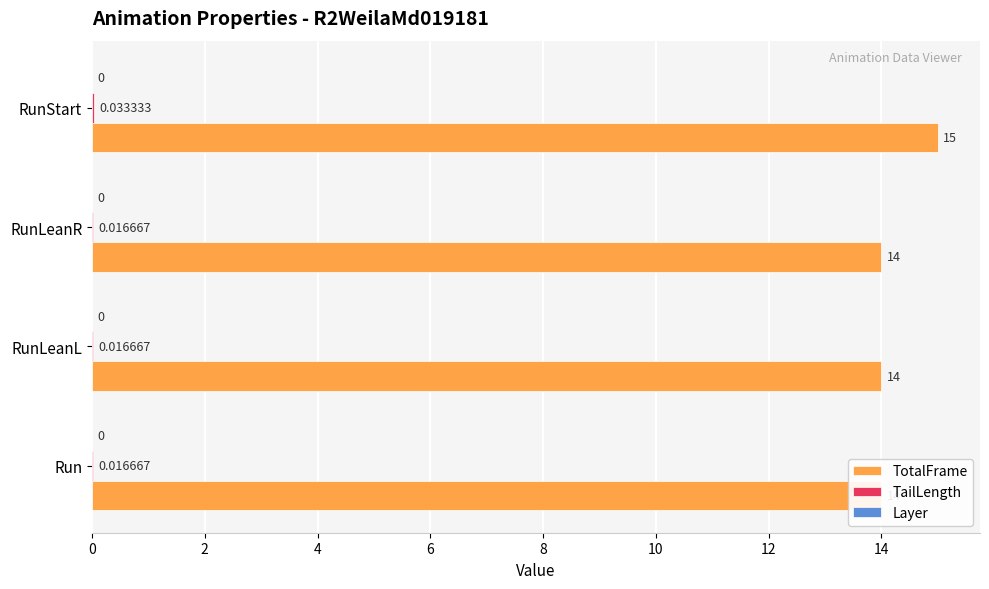

What is the value of the TotalFrame bar at the 2nd from the left?

14.0